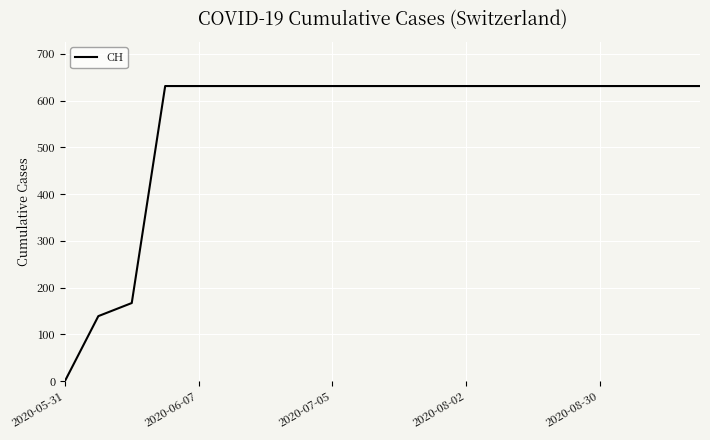

What is the greatest value displayed?

631